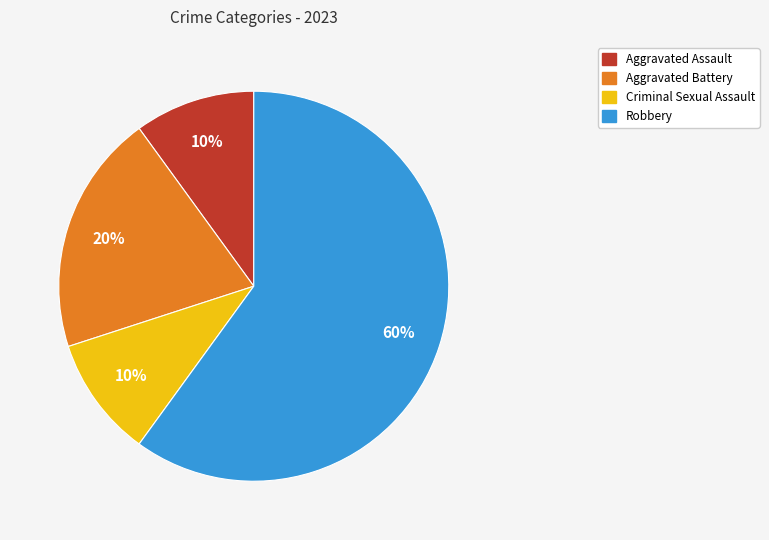

How many slices are in this pie chart?

4